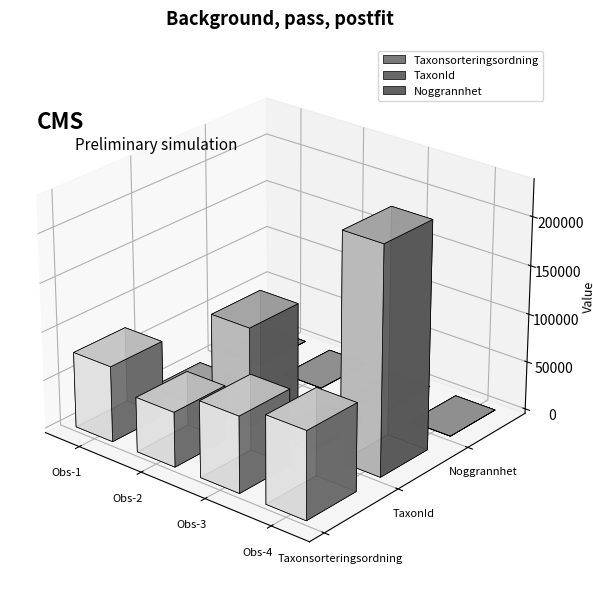

Reading right to left, what are all the values shown in this chart?

Taxonsorteringsordning: 90260	78569	56540	78025
TaxonId: 233196	6458	103021	1352
Noggrannhet: 25	25	10	25